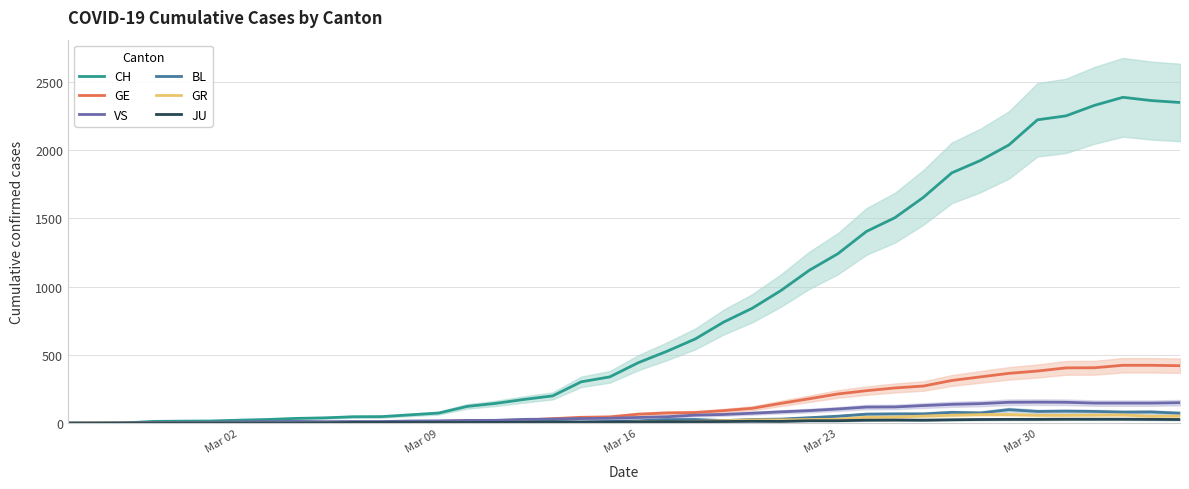

How many data points in GR are above 9?

18